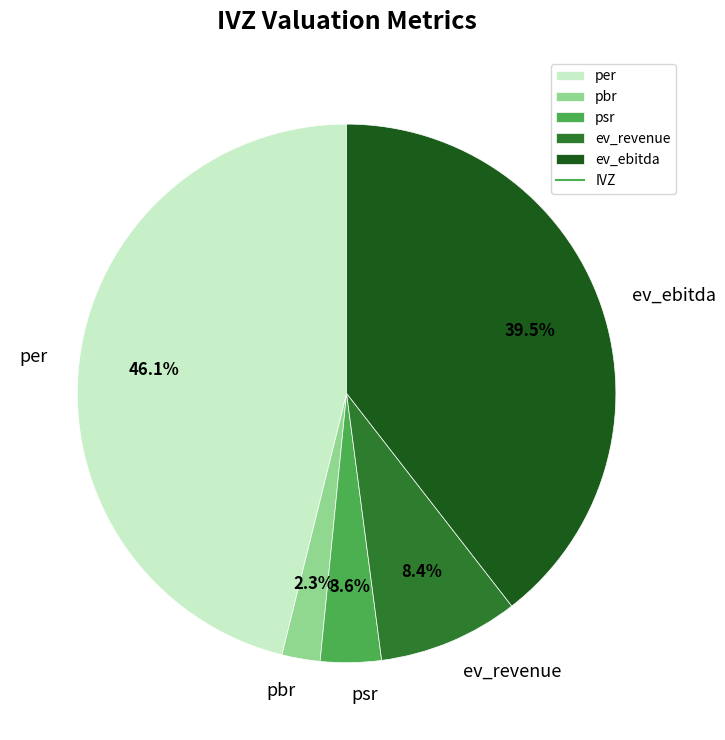

How many segments does this pie chart have?

5